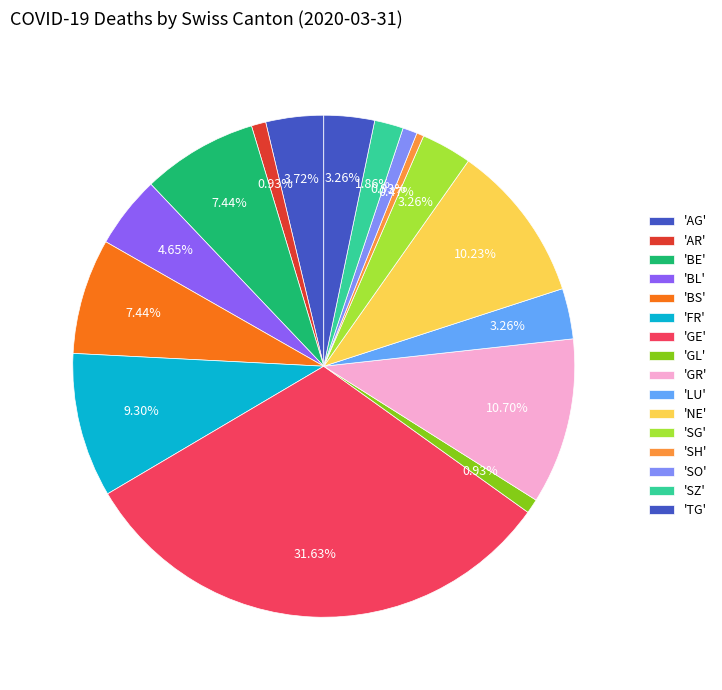

Does any single category account for the majority?

No